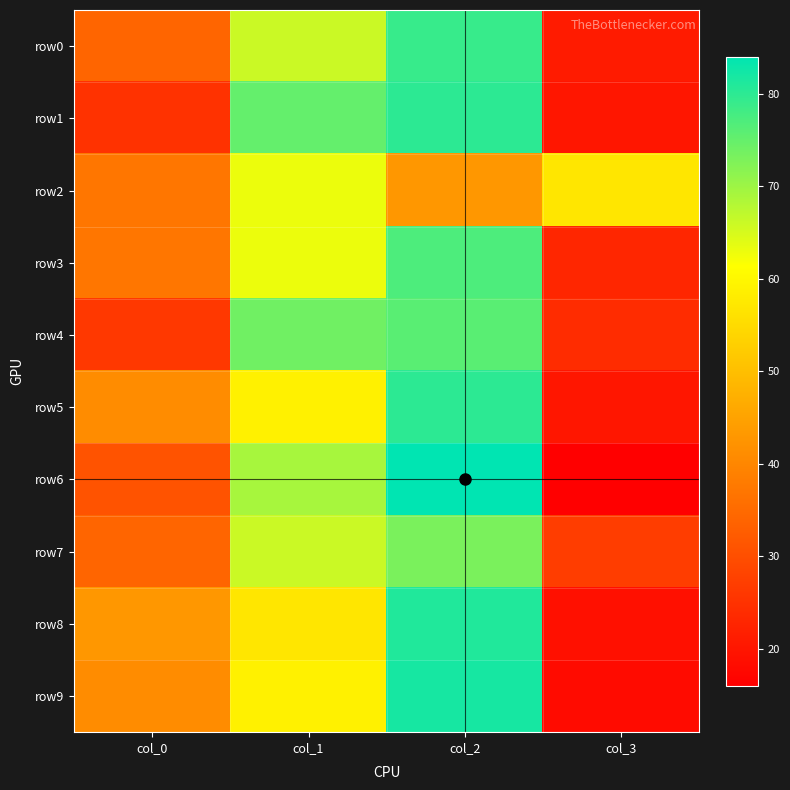

Rank the series by their maximum value, from highest to lowest.

row6, row9, row8, row1, row5, row0, row3, row4, row7, row2